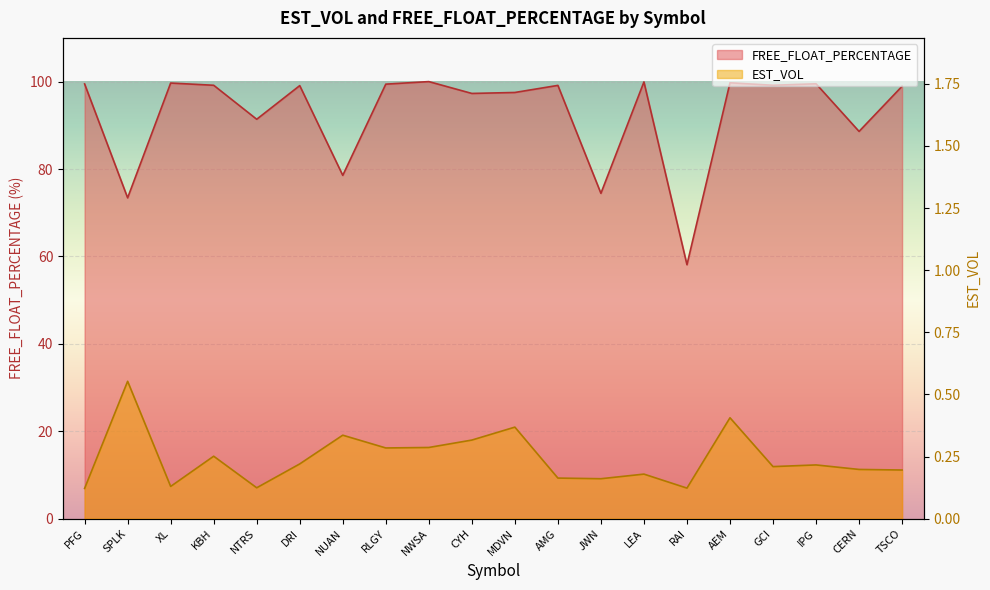

What is the sum of the FREE_FLOAT_PERCENTAGE values at MDVN and RAI?

155.6